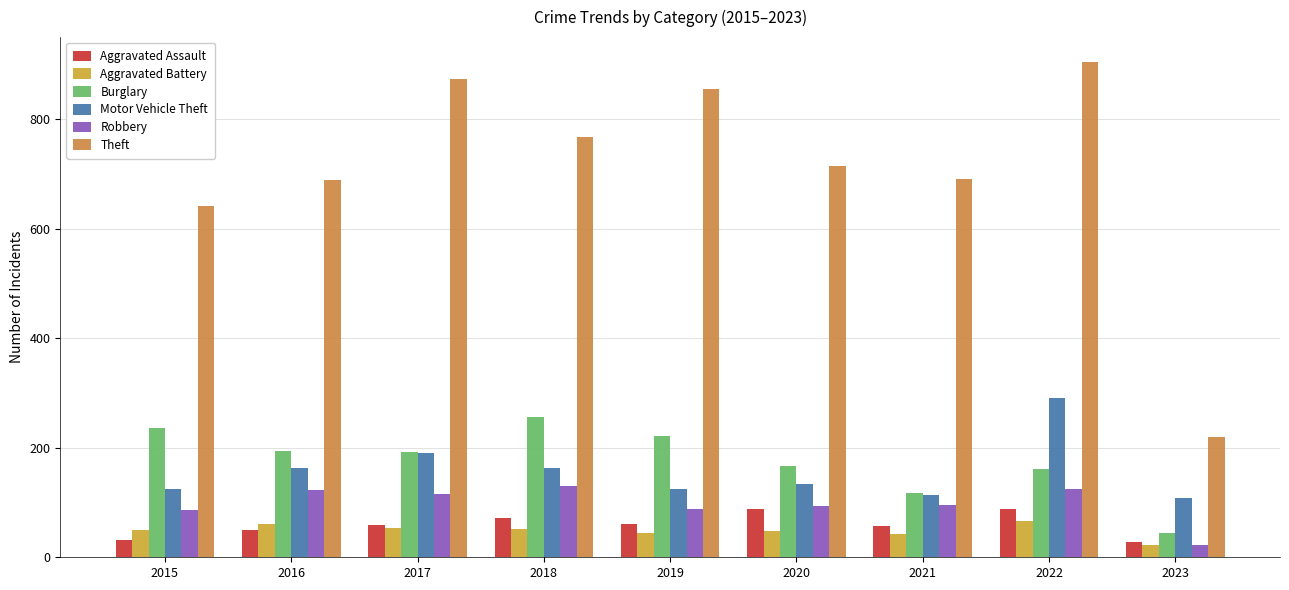

What is the spread (max minus min) of values at 2019?

810